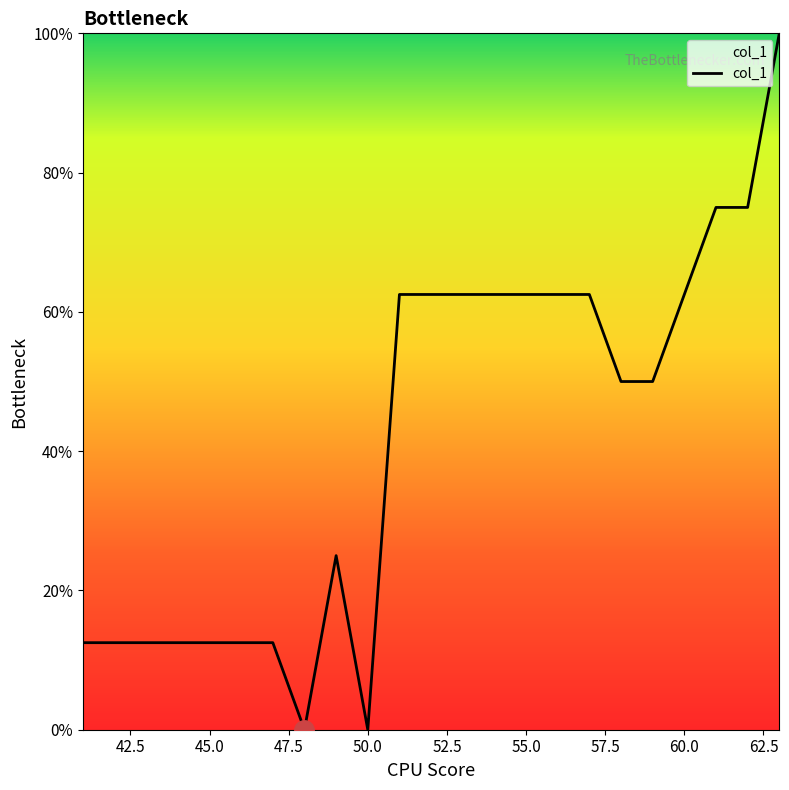

What is the difference between the maximum and minimum values?

100.0